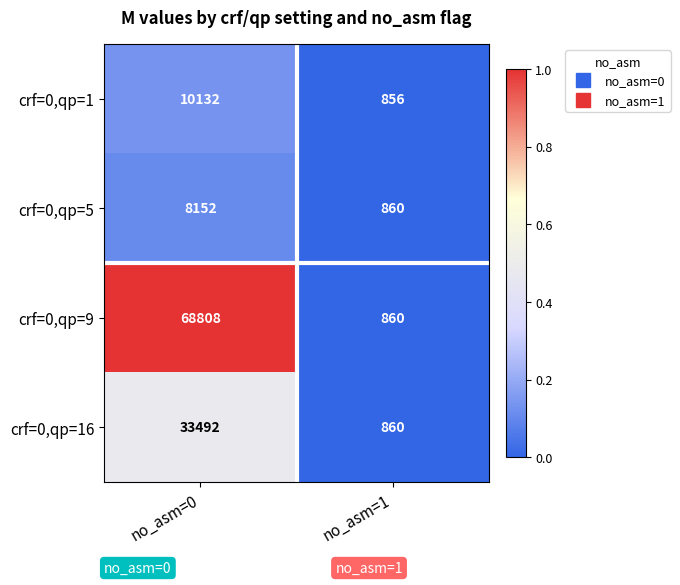

The crf=0,qp=16 series shows 860 at no_asm=1. True or false?

True